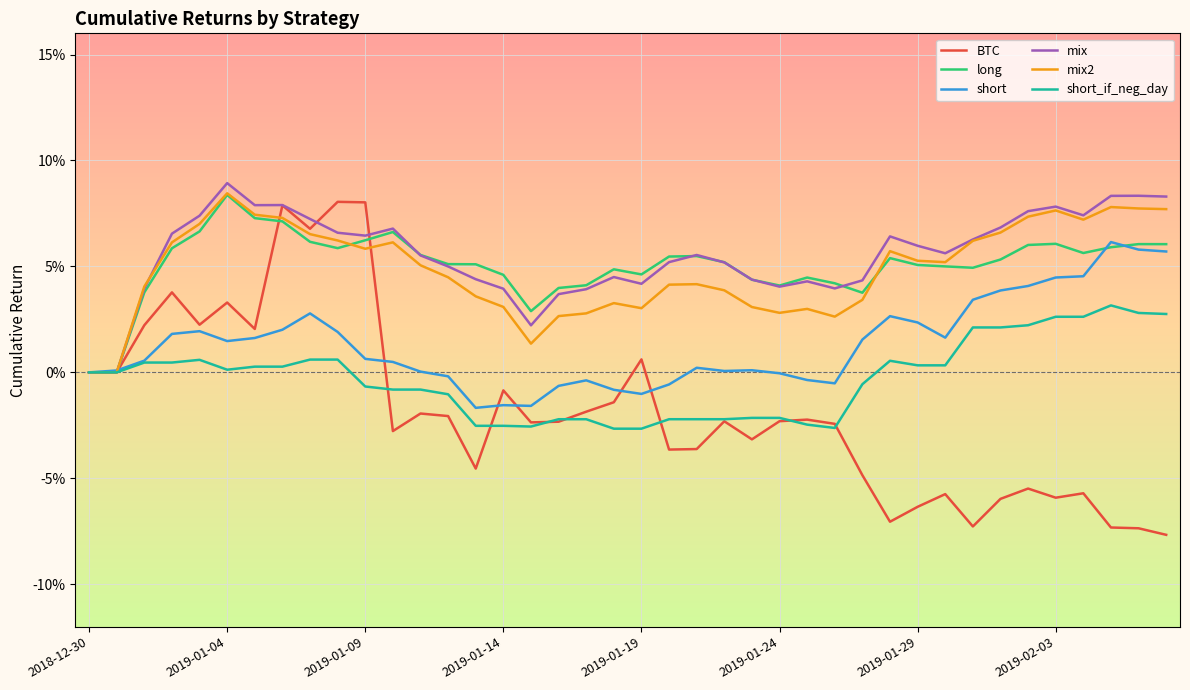

After their last crossing, which series has the higher values: short or mix2?

mix2